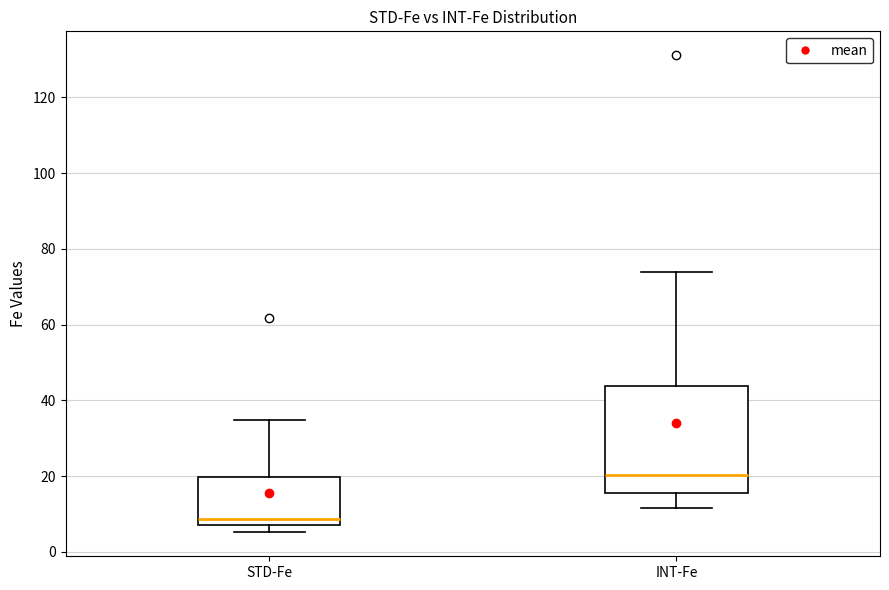

Where is the upper edge of the box for INT-Fe on the y-axis? The values are not printed on the chart, so give them approximately, as read against the axis.

44